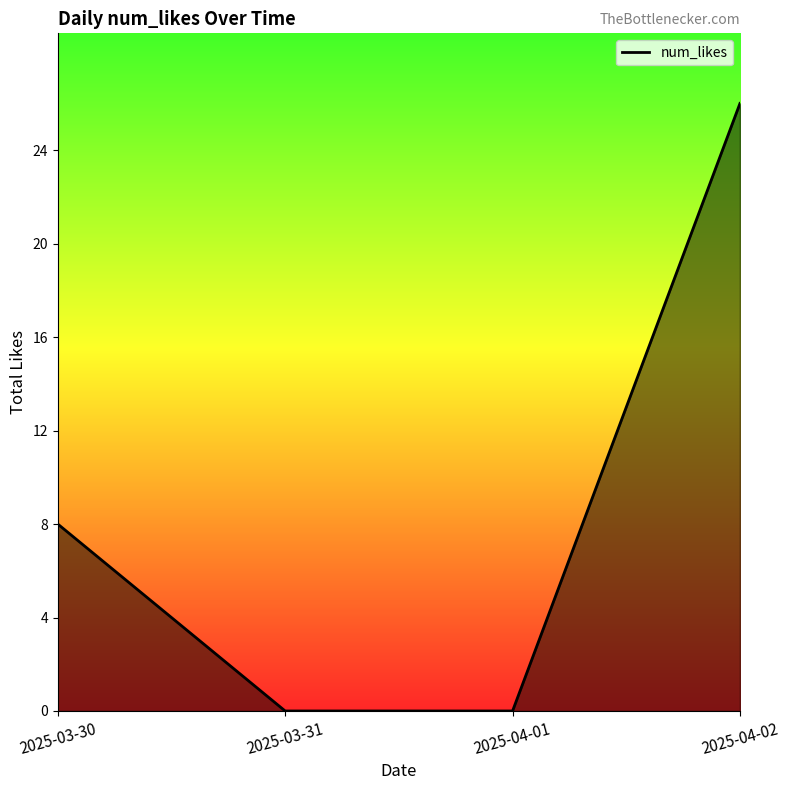

Does the chart have visible grid lines?

No